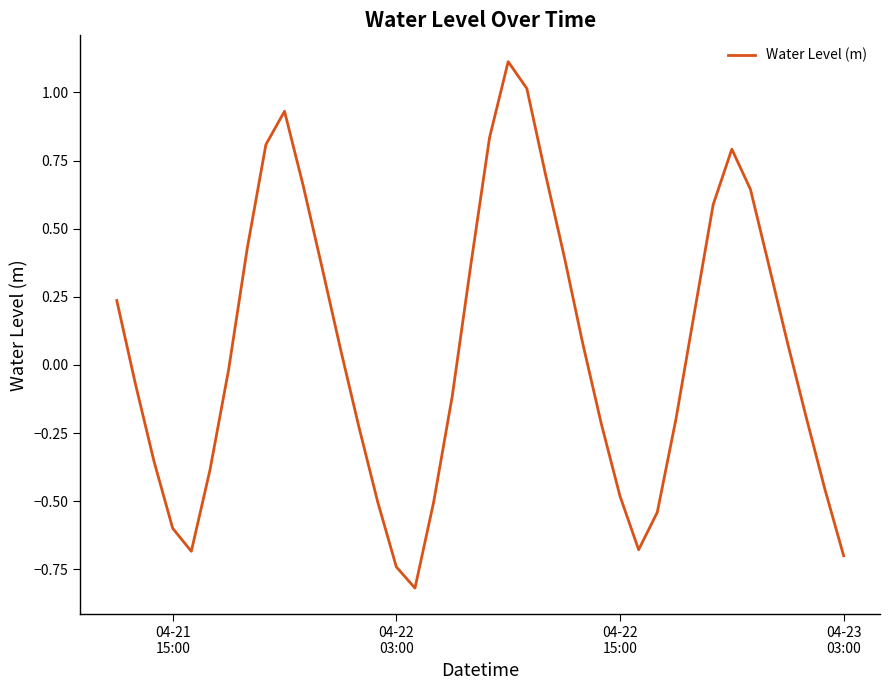

What is the minimum value shown in the chart?

-0.8